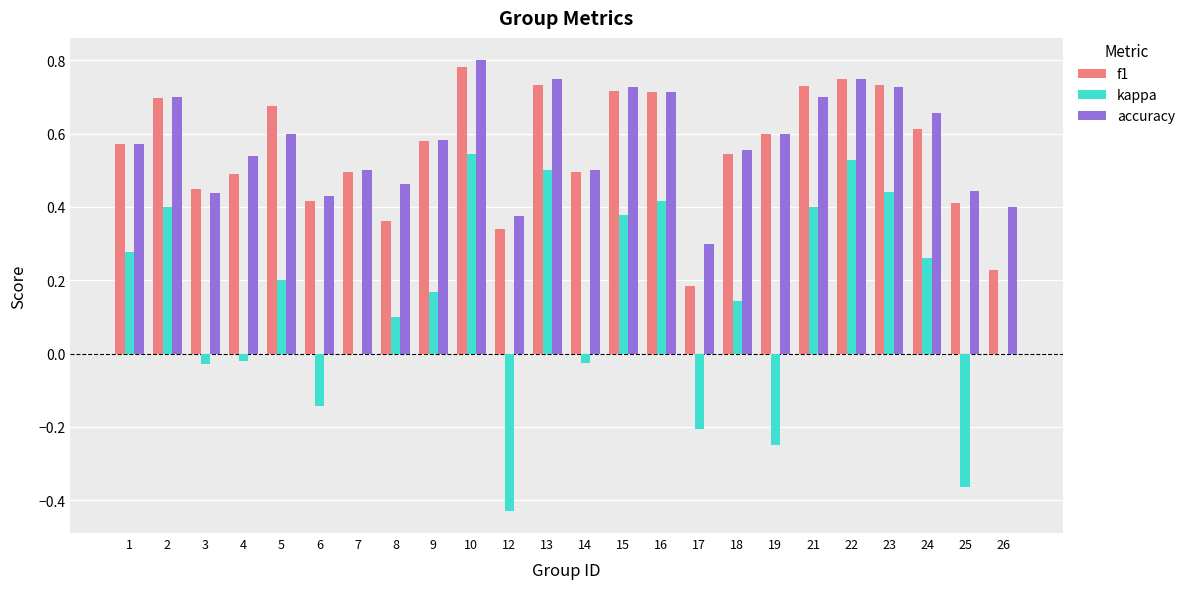

True or false: f1 has a value of 0.8 at 10.

True